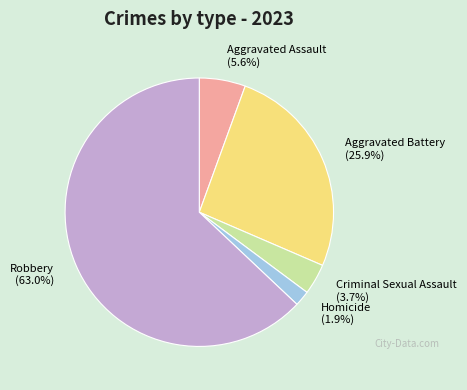

To the nearest percent, what portion does Robbery represent?

63%